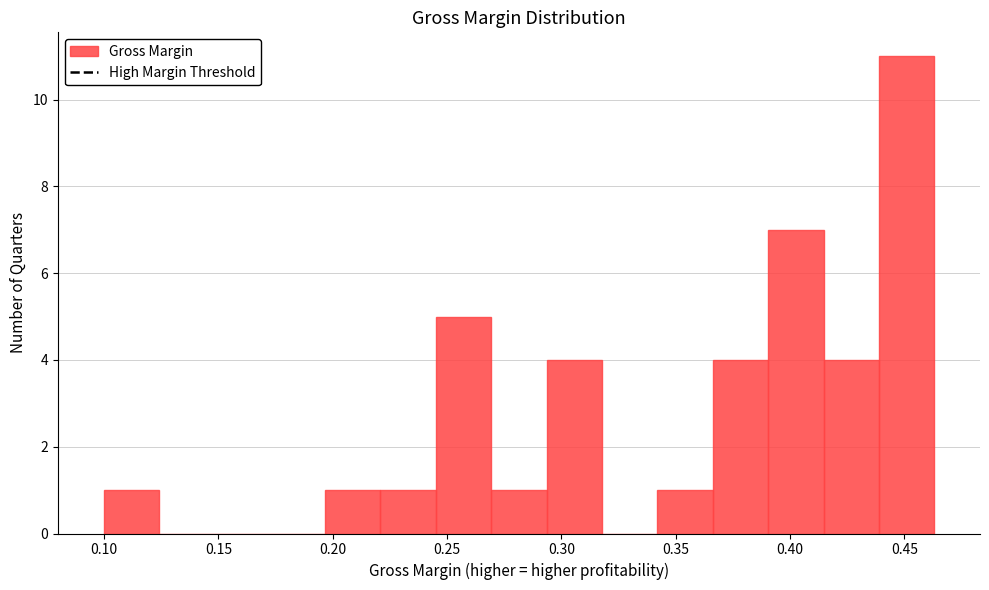

How tall is the bar that spans 0.245 to 0.270 on the x-axis? Neither the bar edges nor the heights are printed on the chart, so give them approximately, as read against the axes.

5